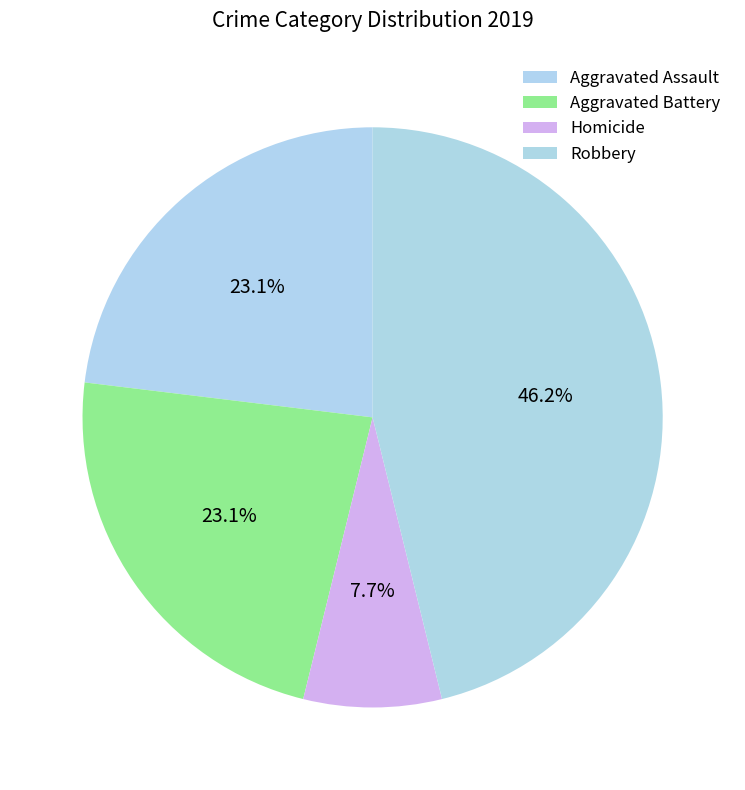

Does any single category account for the majority?

No